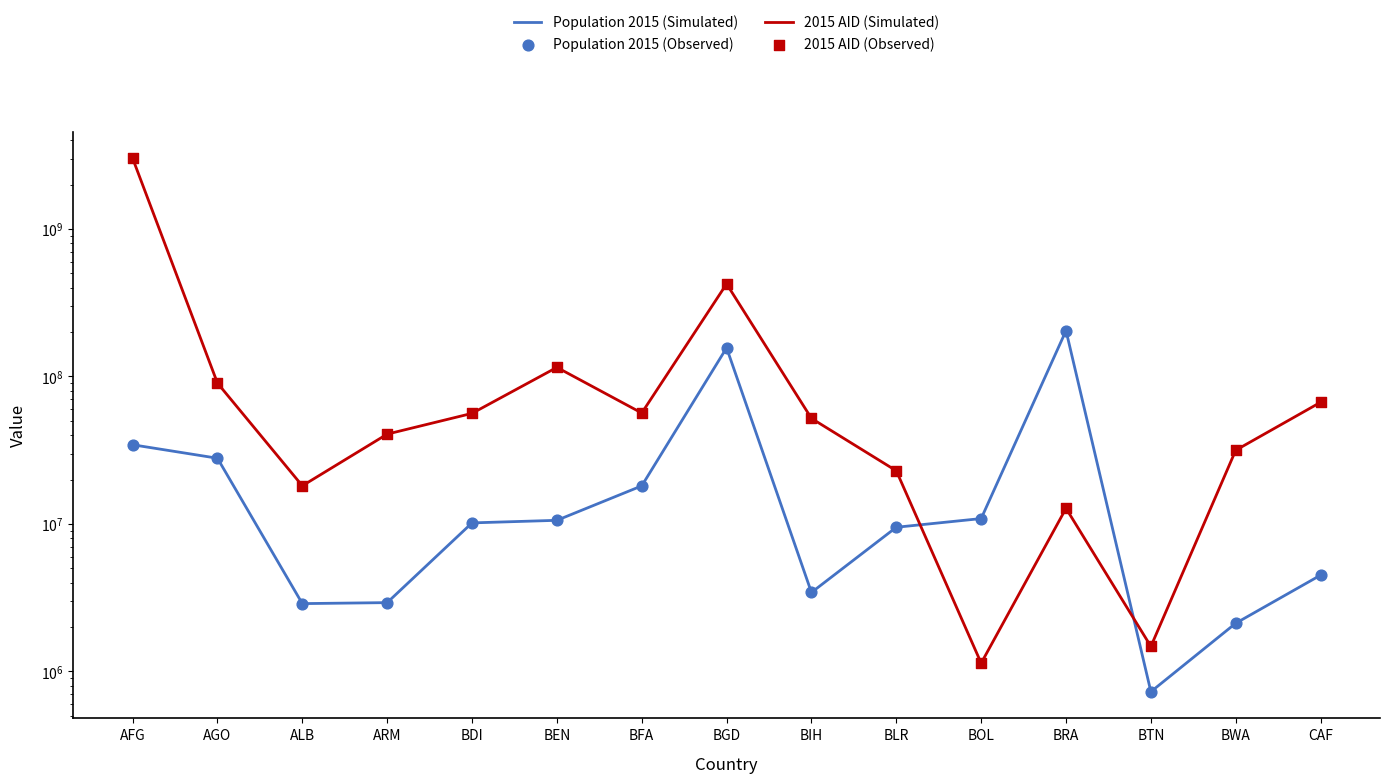

What is the total value across all series at BWA?

67431084